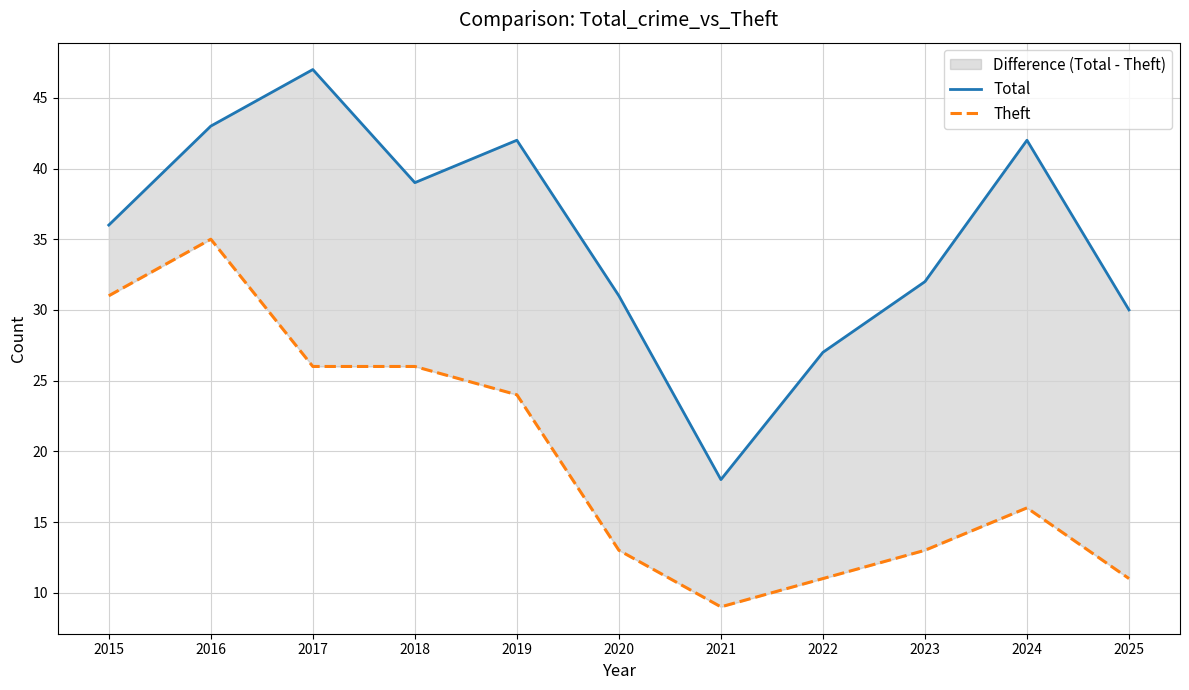

How many lines are shown in the chart?

2